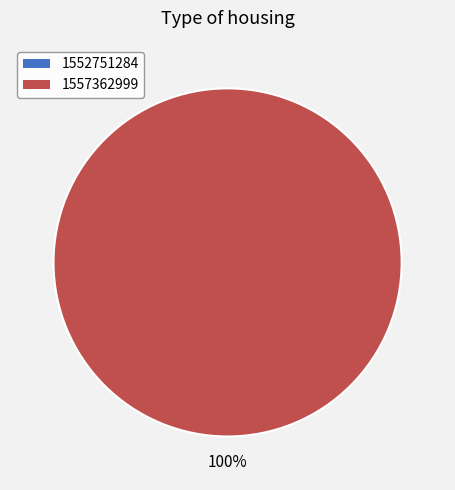

To the nearest percent, what portion does 1557362999 represent?

100%